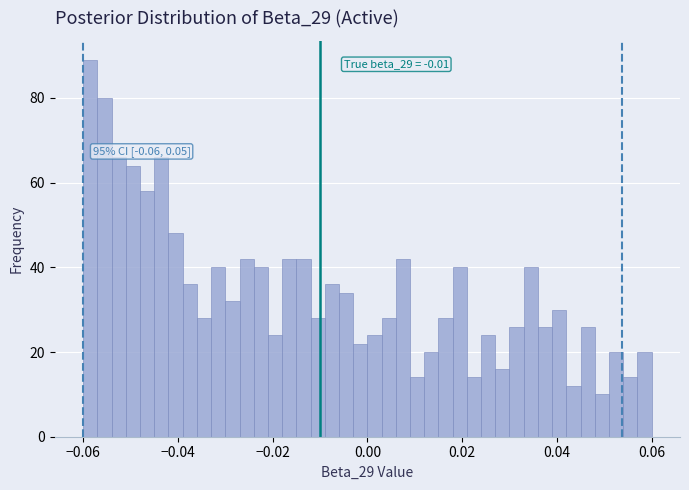

Around what value on the x-axis is the tallest bar? Give the approximate position of its centre, as read against the axis.

-0.058